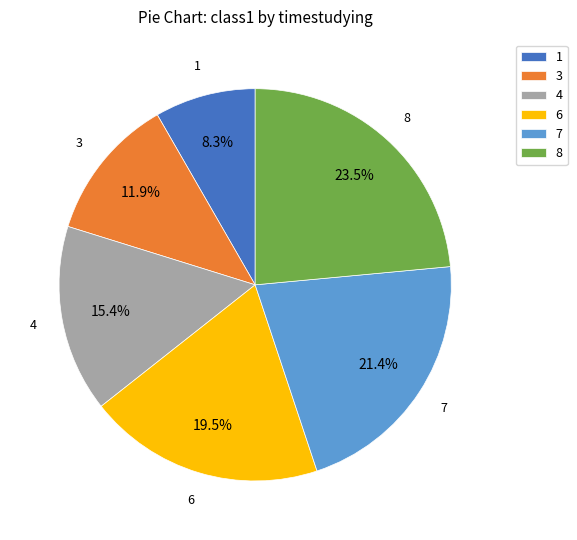

What is the ratio of the value at 1 to the value at 4?

0.5